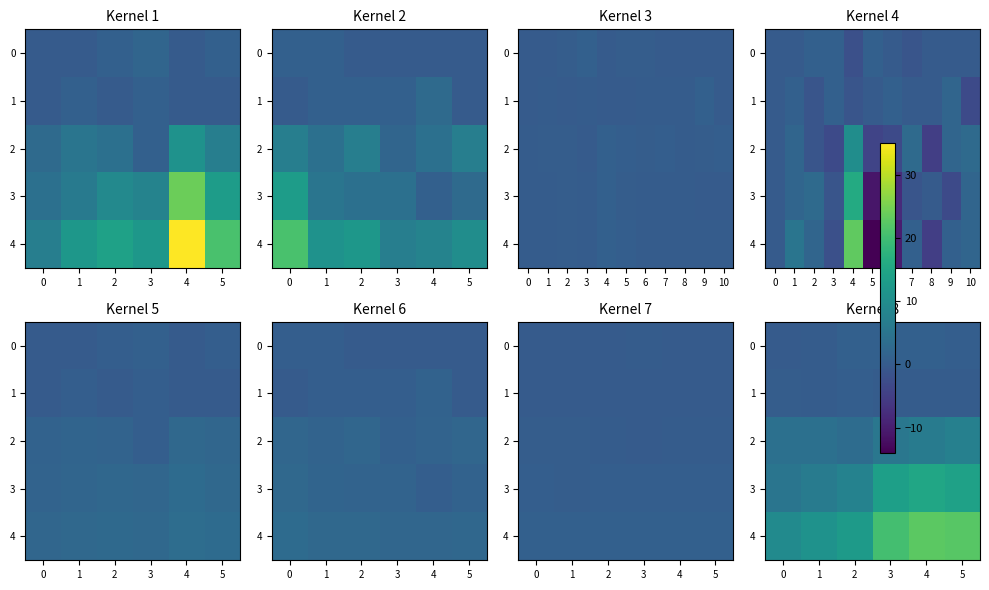

Rank the series at 5 from lowest to highest value.

1, 0, 2, 3, 4